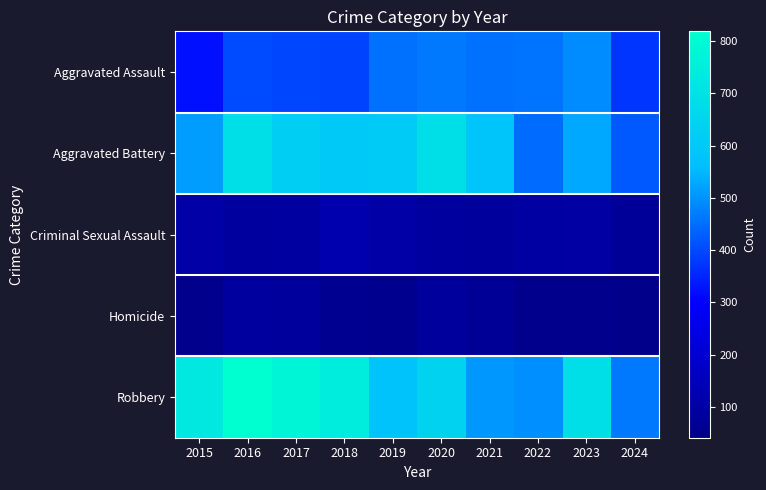

Between 2017 and 2024, which series saw the biggest shift?

Robbery